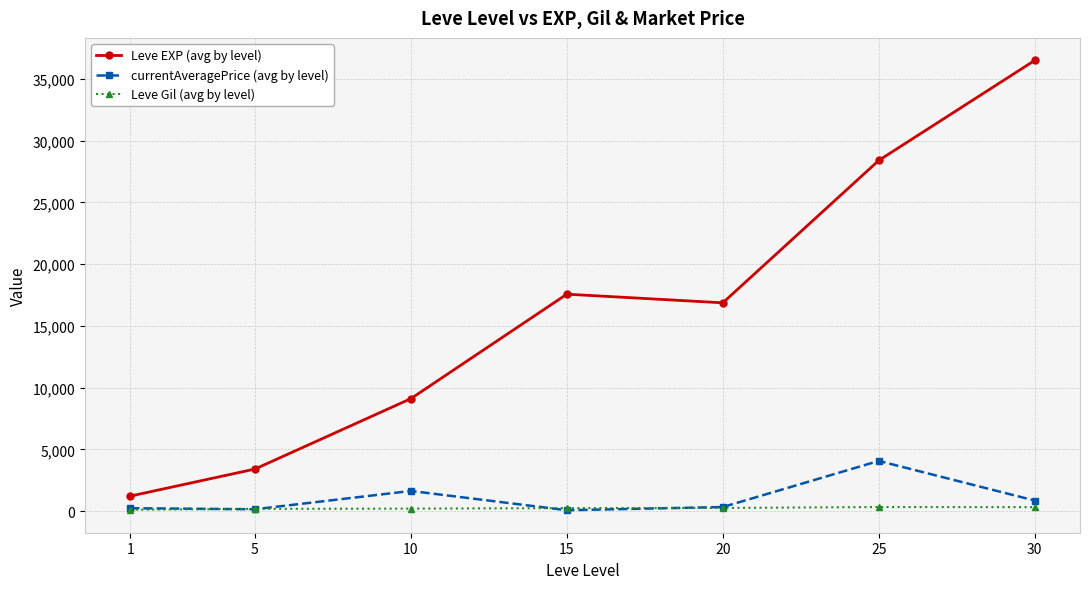

At which category is the sum across all series the highest?

30